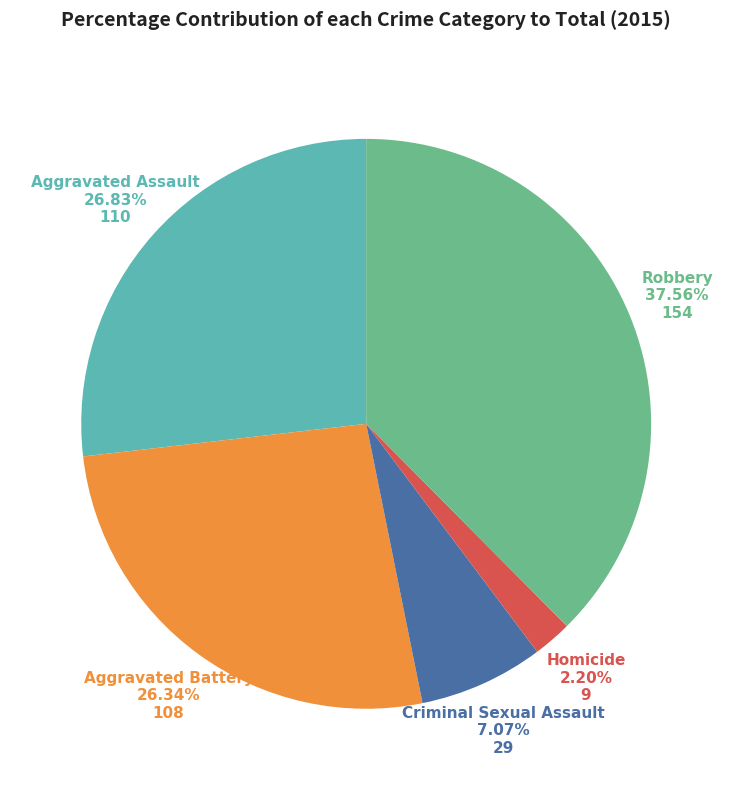

Does any single category account for the majority?

No